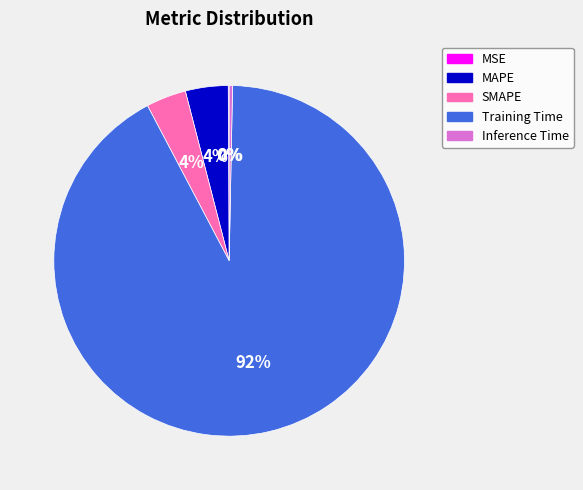

To the nearest percent, what is the combined percentage of SMAPE and MAPE?

8%